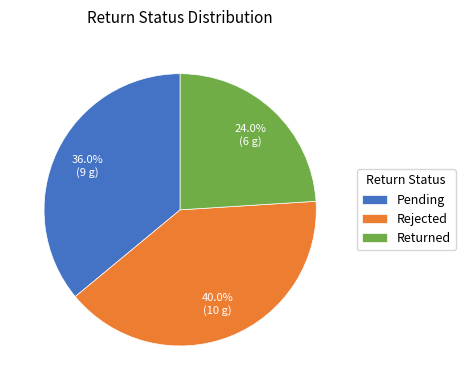

To the nearest percent, what is the combined percentage of Rejected and Returned?

64%